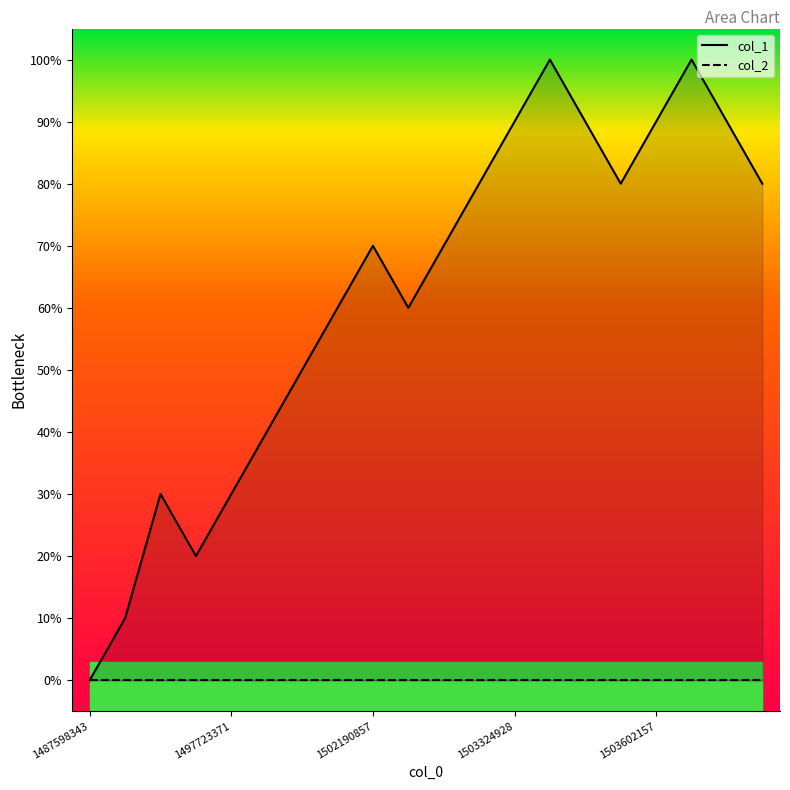

What is the sum of all col_1 values?

124